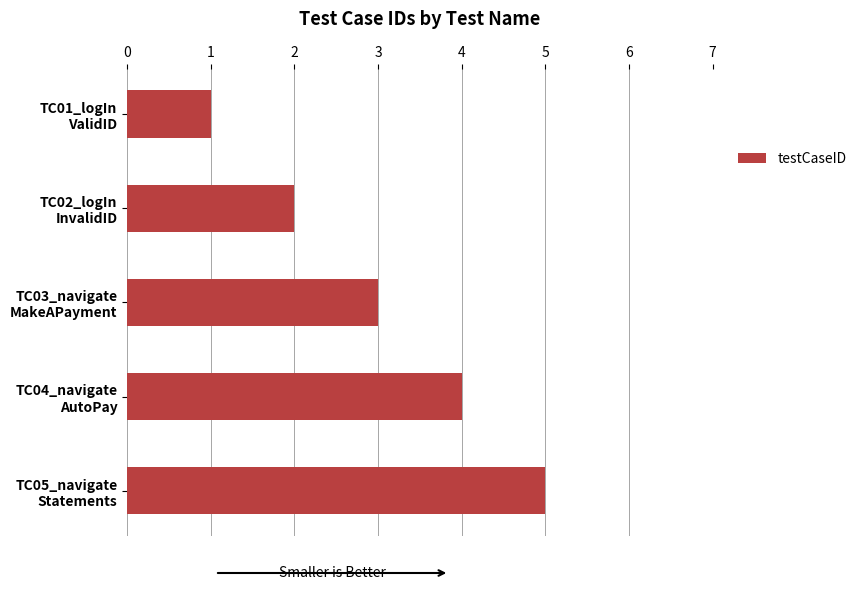

List the labels in order of value, largest first.

TC05_navigate
Statements, TC04_navigate
AutoPay, TC03_navigate
MakeAPayment, TC02_logIn
InvalidID, TC01_logIn
ValidID